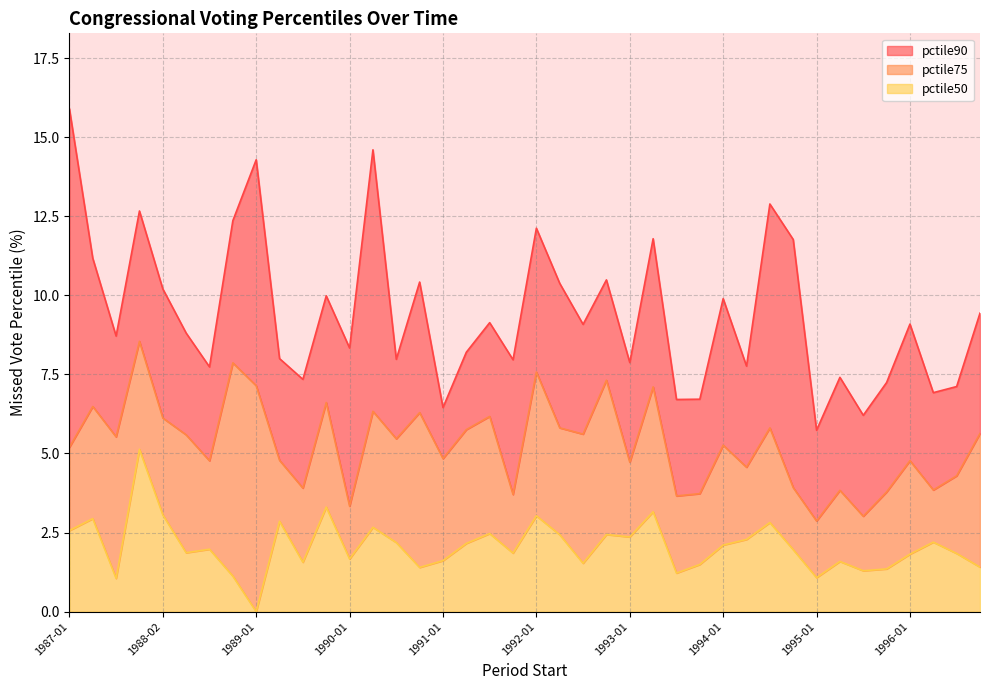

How many values in pctile50 are above zero?

39